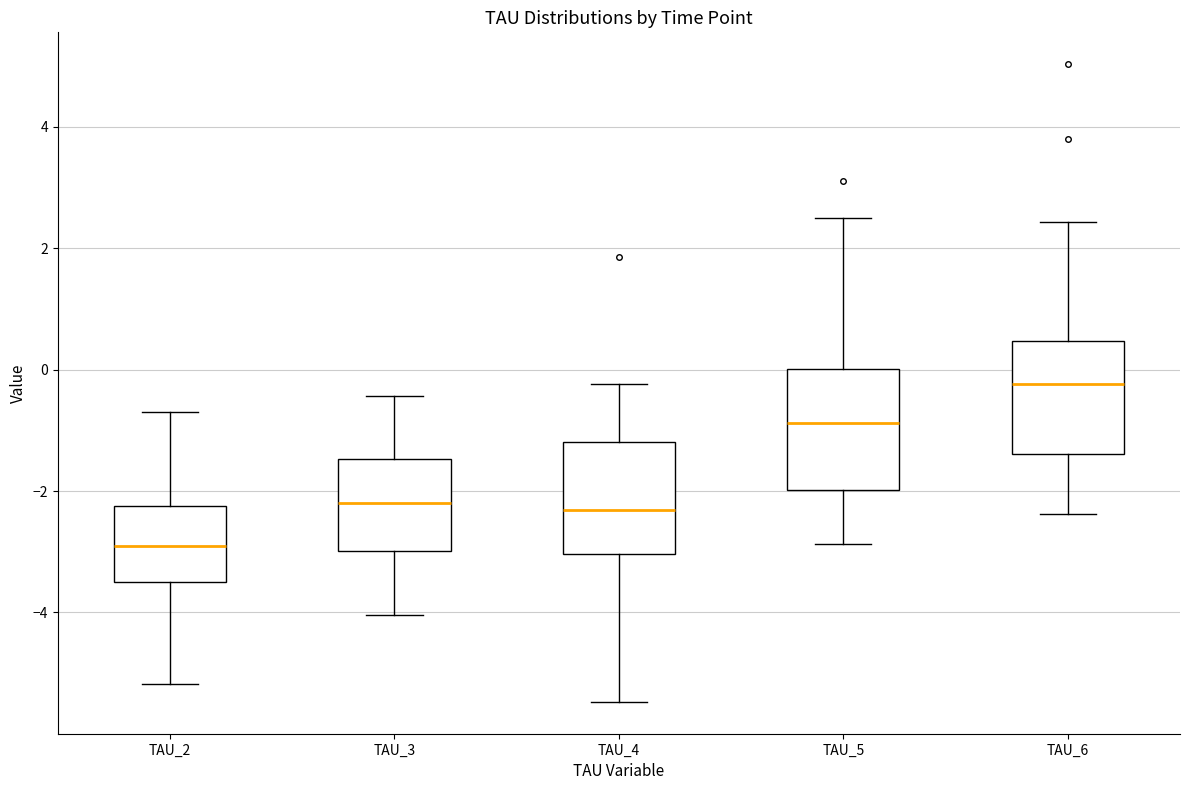

Which box has the lowest median line?

TAU_2